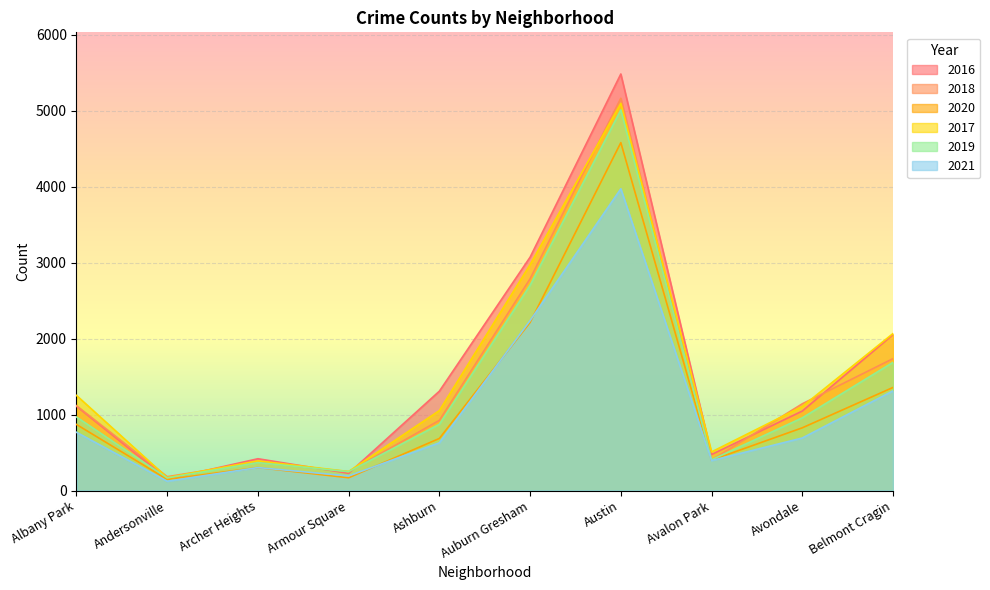

Does the chart display data point markers on the line(s)?

No